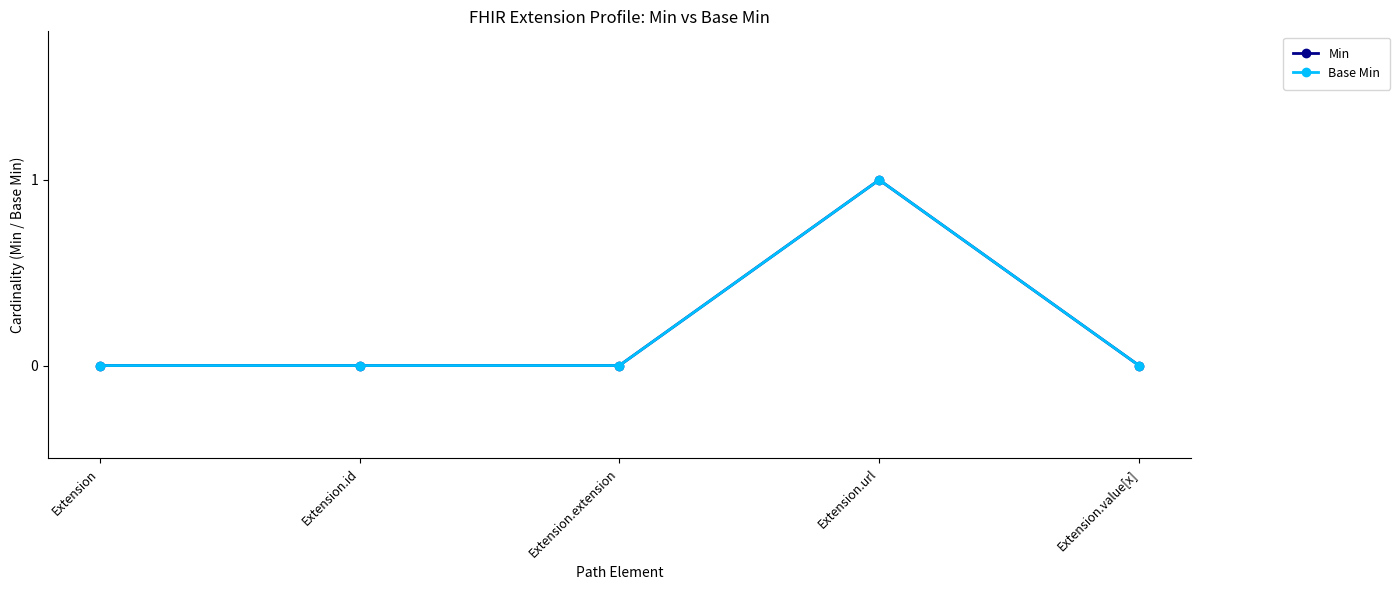

Is this an area chart (filled region under the line)?

No